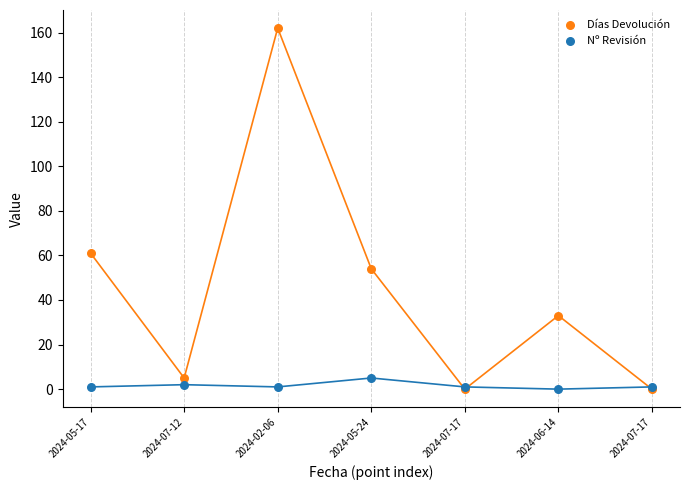

What are all the series names shown in the legend?

Días Devolución, Nº Revisión